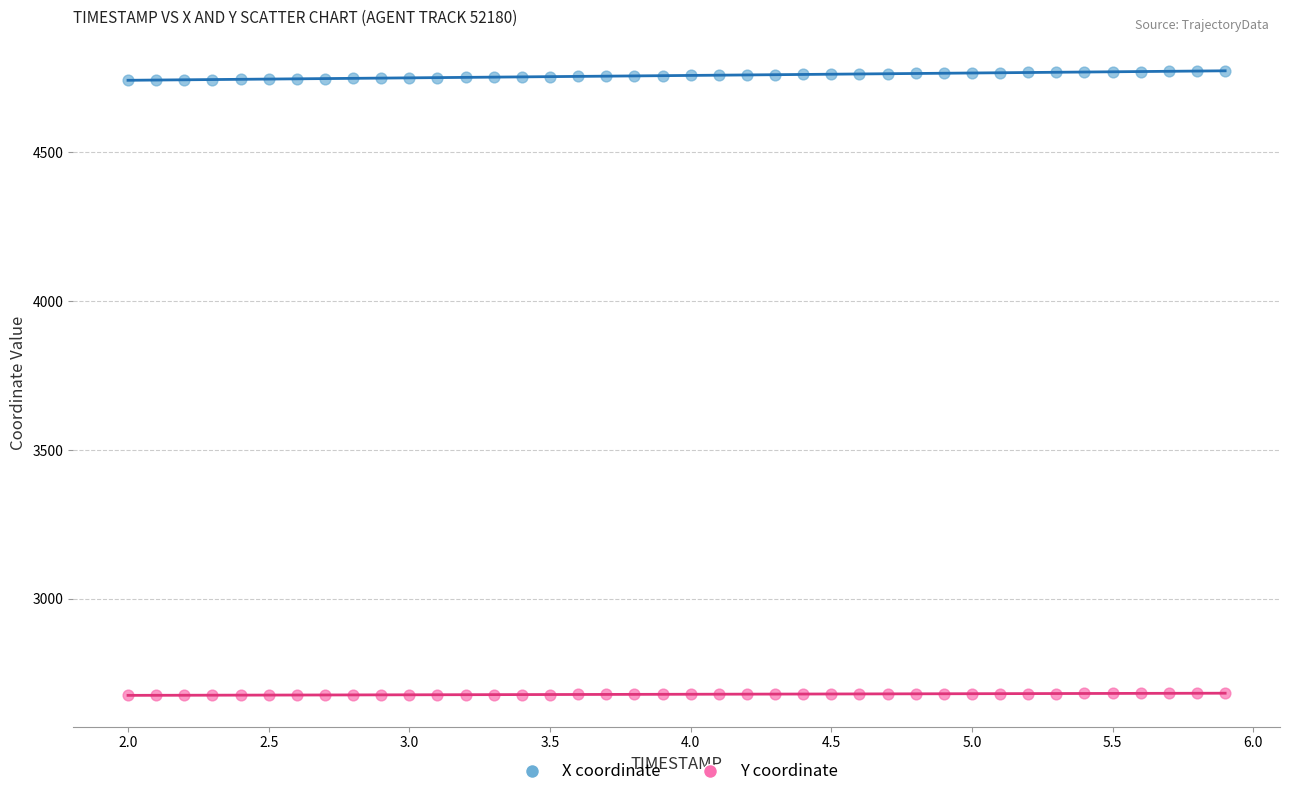

Which series contains the lowest Y value?

Y coordinate